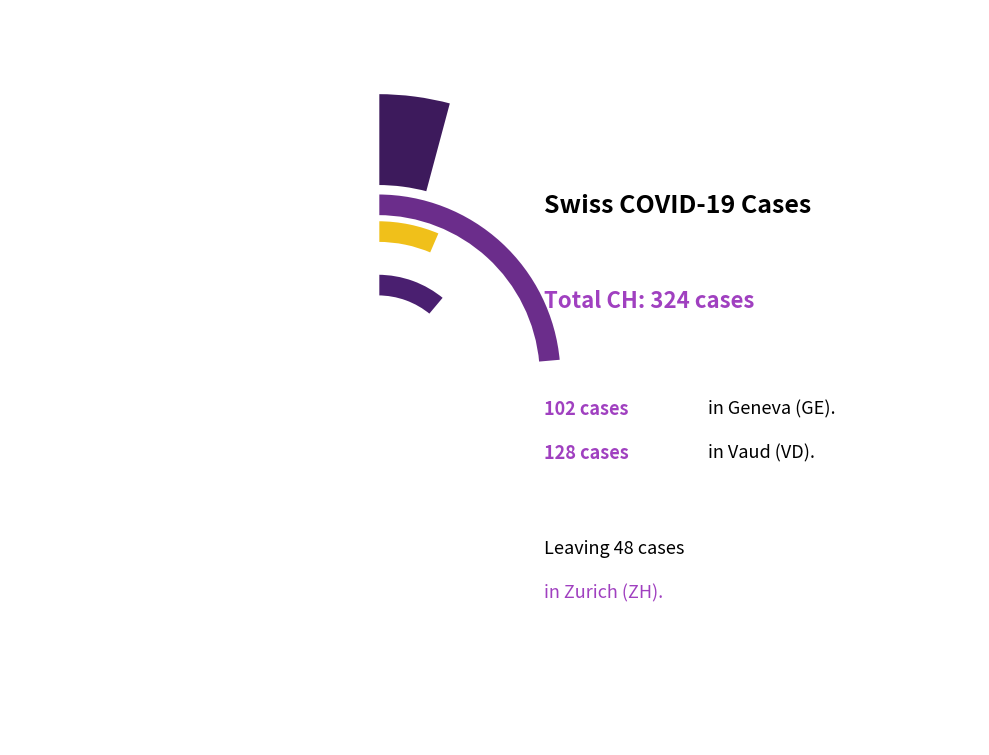

What portion of the pie excludes 12?

99.1%